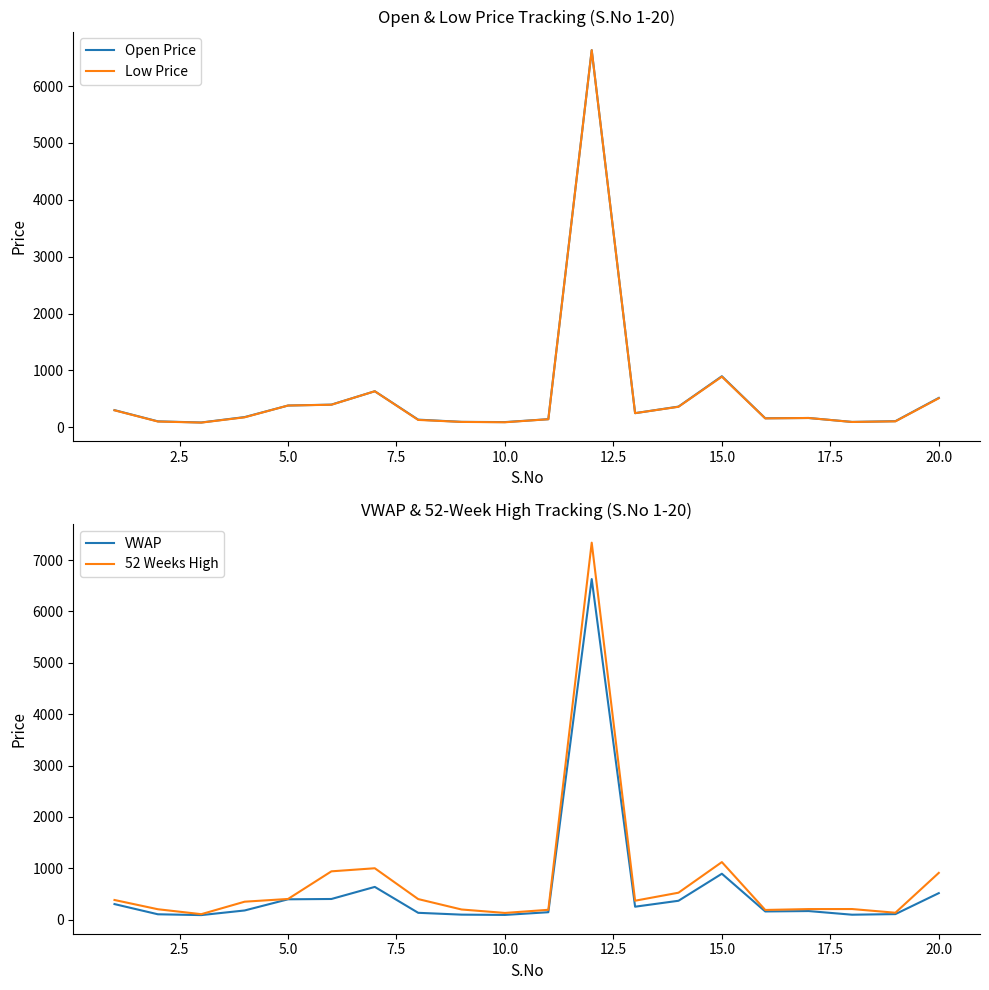

How many values in the 52 Weeks High series are below 368?

10